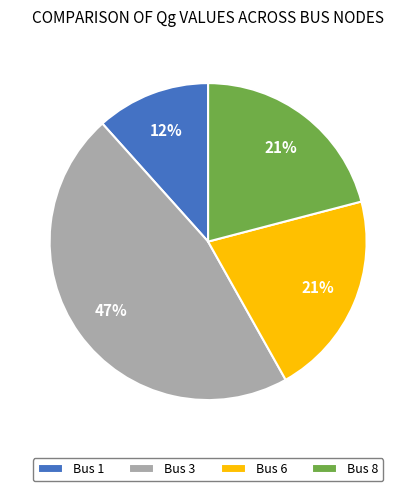

Count the number of slices in the pie.

4